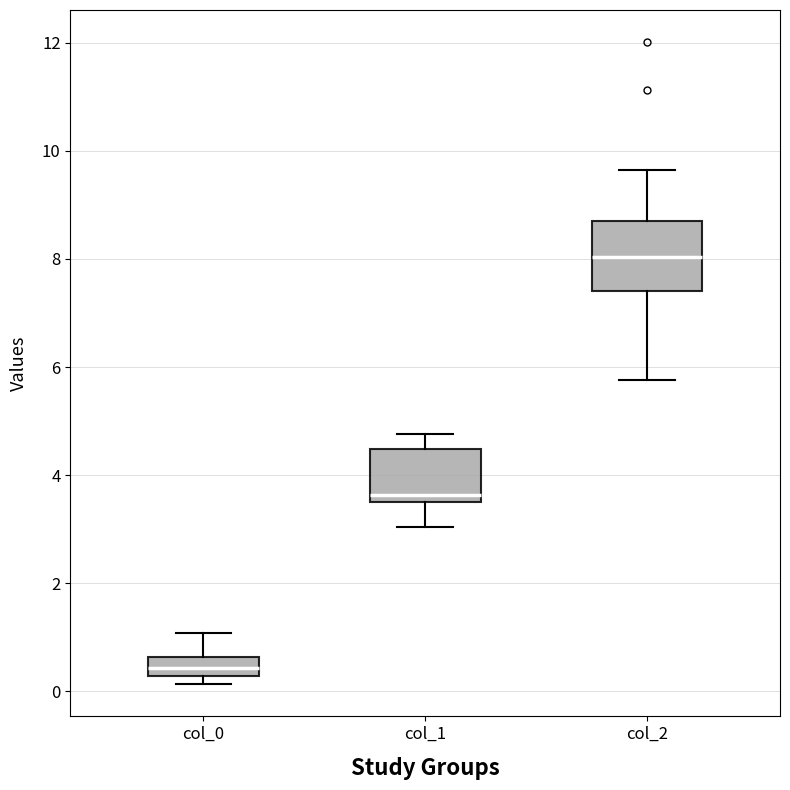

Which box has the lowest median line?

col_0